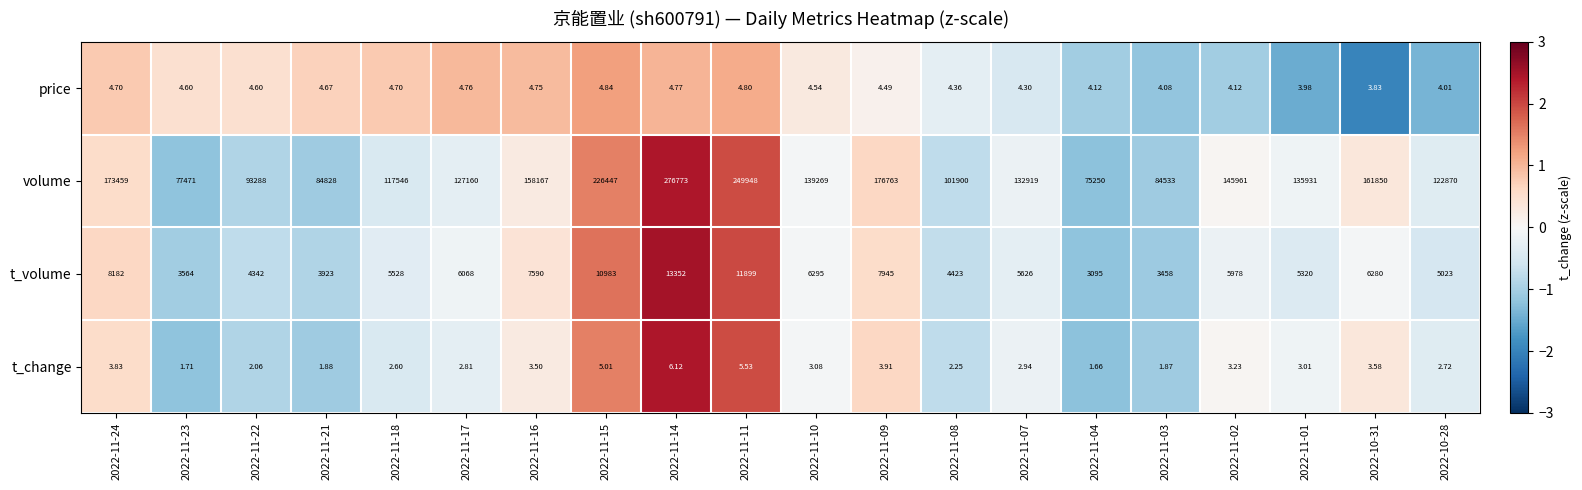

List the series in order of their peak value, lowest first.

price, t_change, t_volume, volume